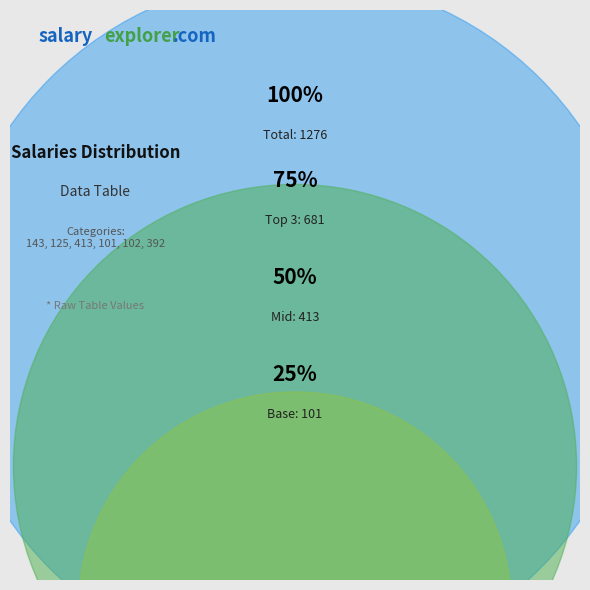

To the nearest percent, what percentage of the pie is 102?

8%